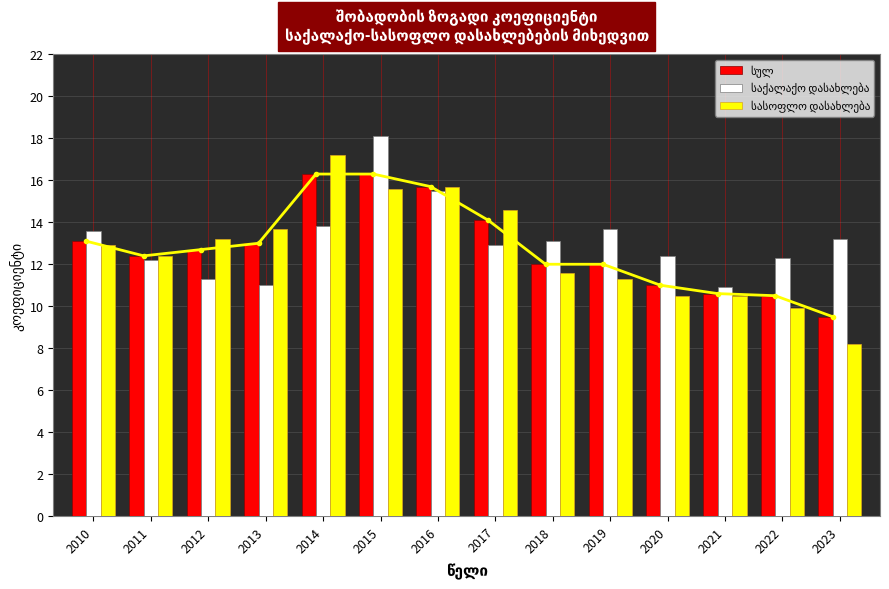

What is the highest value of the სულ series?

16.3